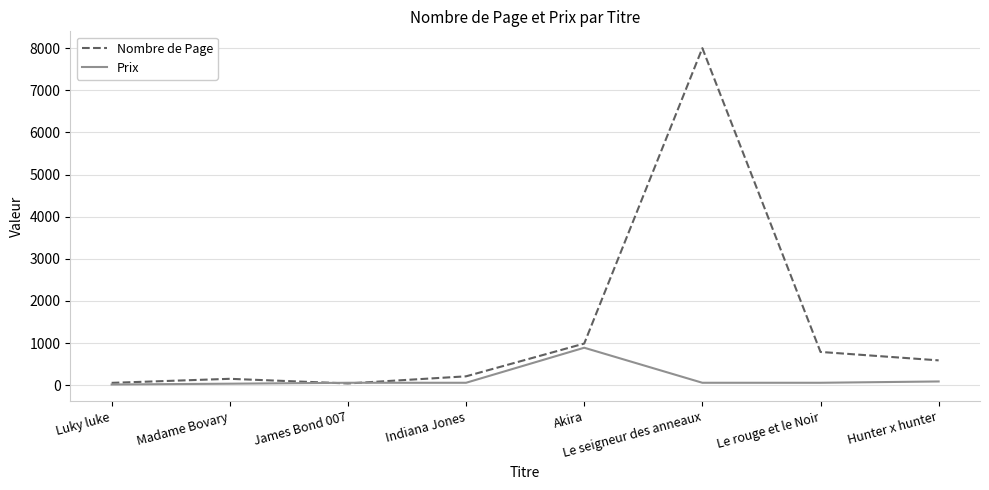

Which series has the widest spread of values?

Nombre de Page